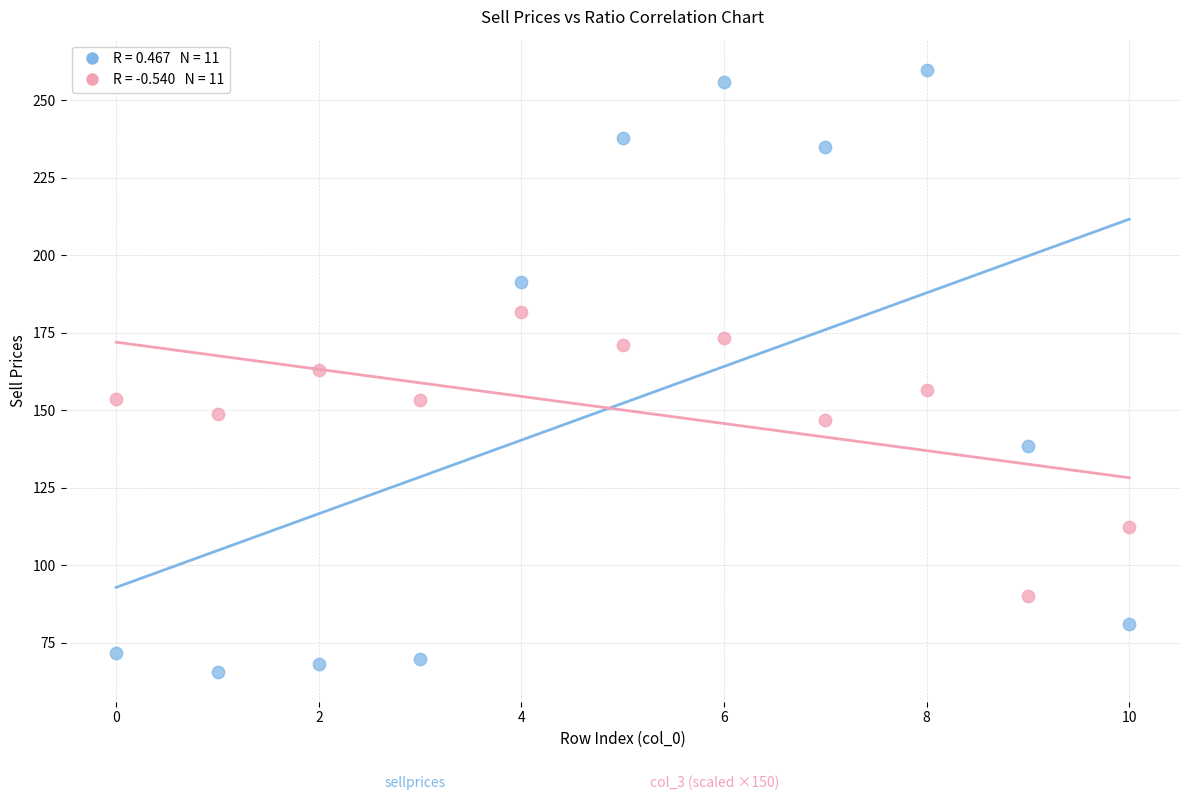

Across all data points, what is the range of Y values (max minus min)?

194.2